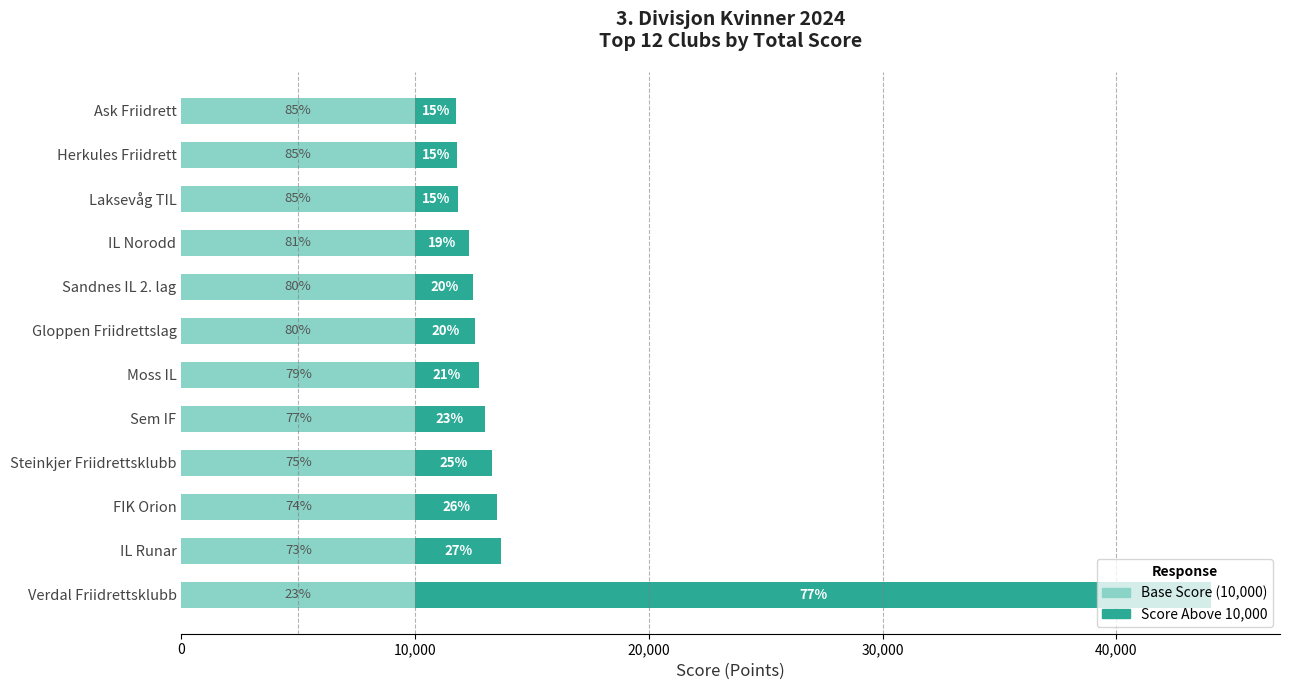

Which series has the widest spread of values?

Score Above 10,000